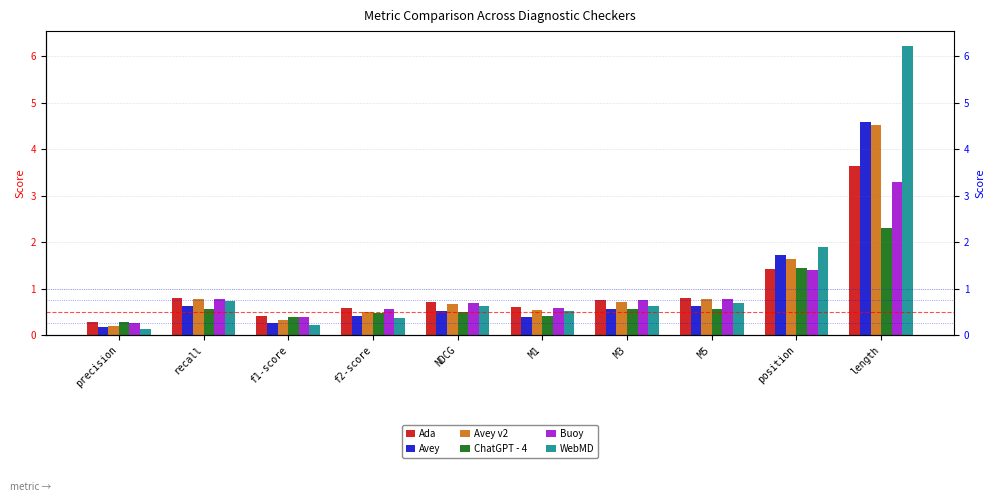

Reading right to left, what are all the values shown in this chart?

Ada: 3.6	1.4	0.8	0.8	0.6	0.7	0.6	0.4	0.8	0.3
Avey: 4.6	1.7	0.6	0.6	0.4	0.5	0.4	0.3	0.6	0.2
Avey v2: 4.5	1.6	0.8	0.7	0.5	0.7	0.5	0.3	0.8	0.2
ChatGPT - 4: 2.3	1.4	0.6	0.6	0.4	0.5	0.5	0.4	0.6	0.3
Buoy: 3.3	1.4	0.8	0.8	0.6	0.7	0.6	0.4	0.8	0.3
WebMD: 6.2	1.9	0.7	0.6	0.5	0.6	0.4	0.2	0.7	0.1